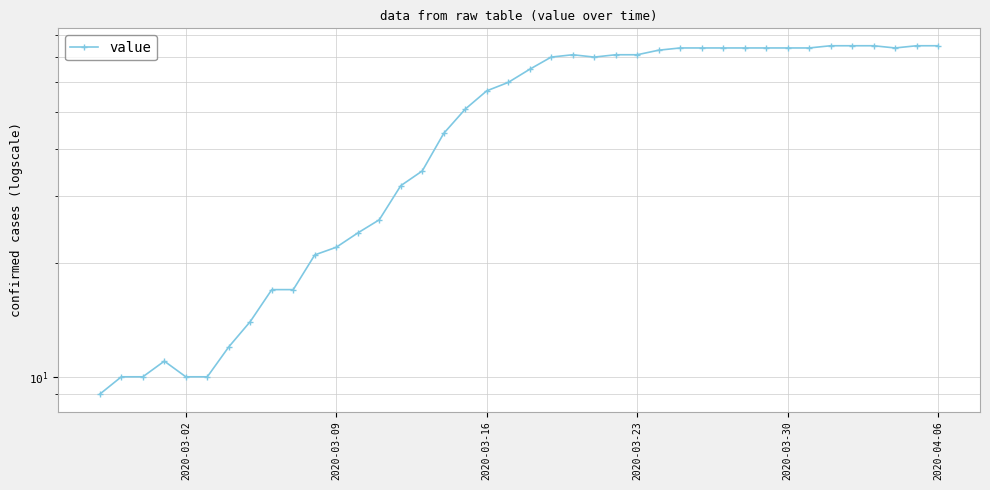

How many lines are shown in the chart?

1